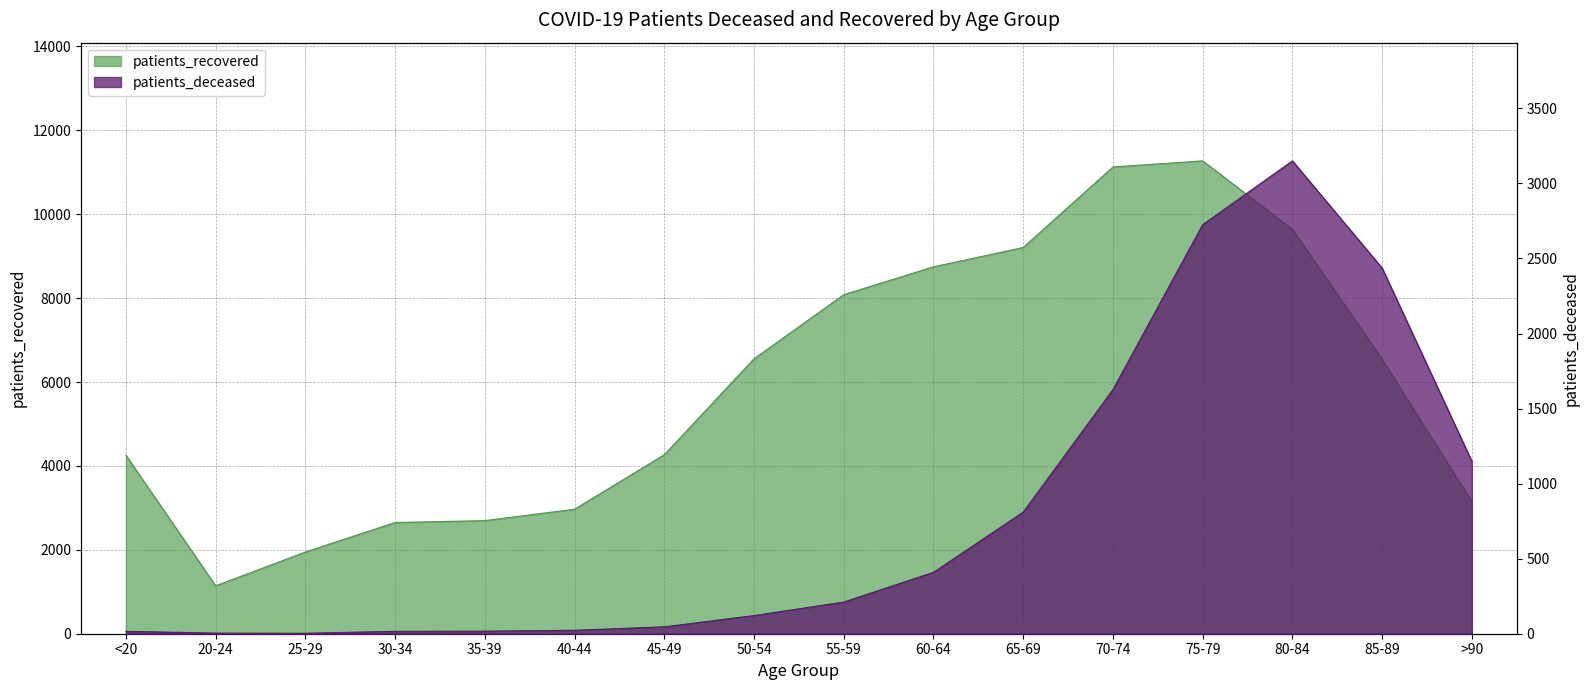

What are all the series names shown in the legend?

patients_deceased, patients_recovered